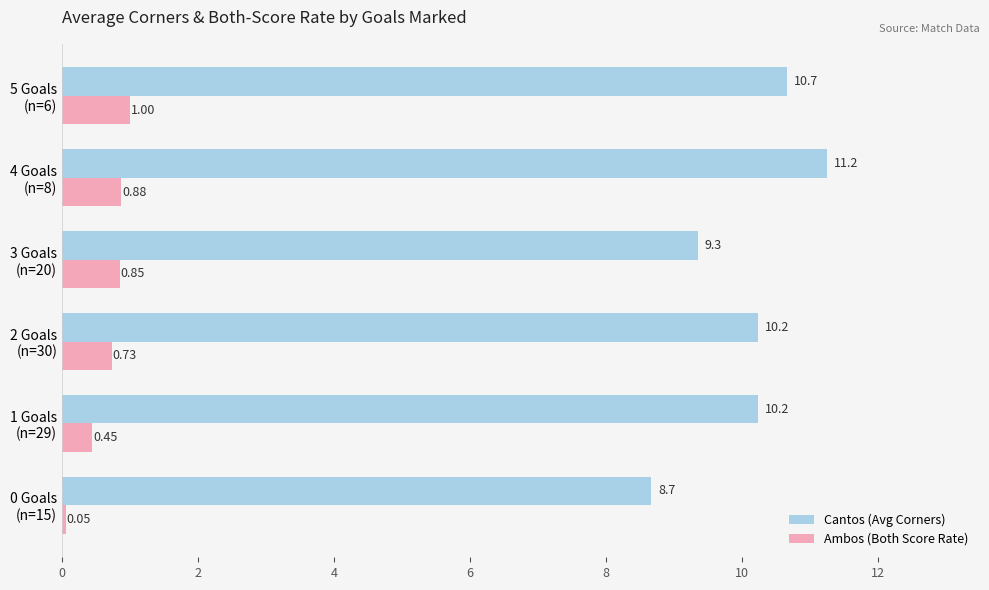

At how many categories does at least one series exceed 10?

4